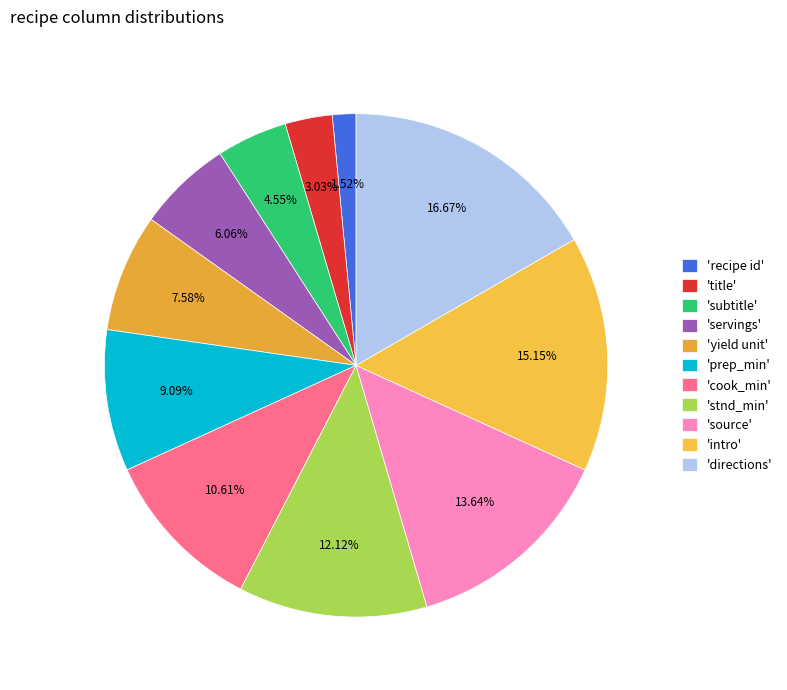

Rank the categories by value from highest to lowest.

'directions', 'intro', 'source', 'stnd_min', 'cook_min', 'prep_min', 'yield unit', 'servings', 'subtitle', 'title', 'recipe id'